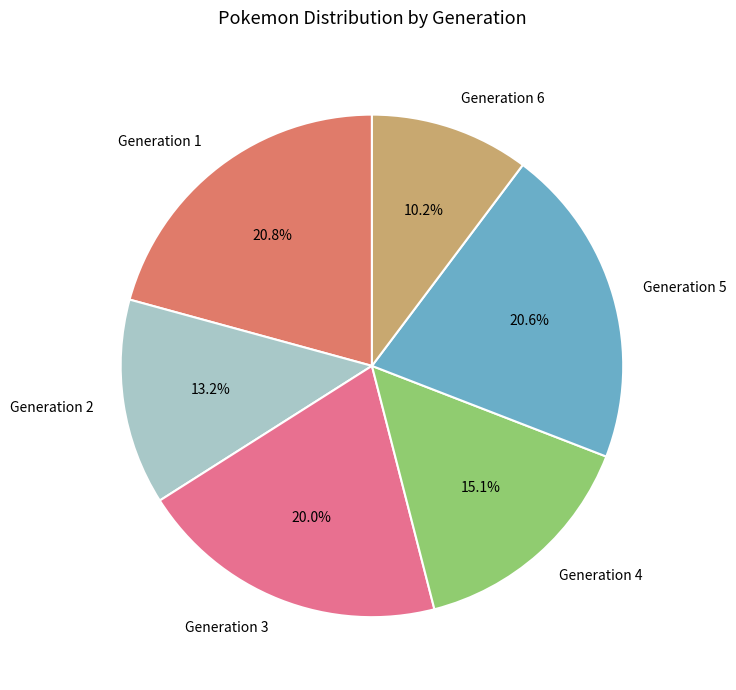

To the nearest percent, what is the difference between the Generation 4 and Generation 1 slice percentages?

6%